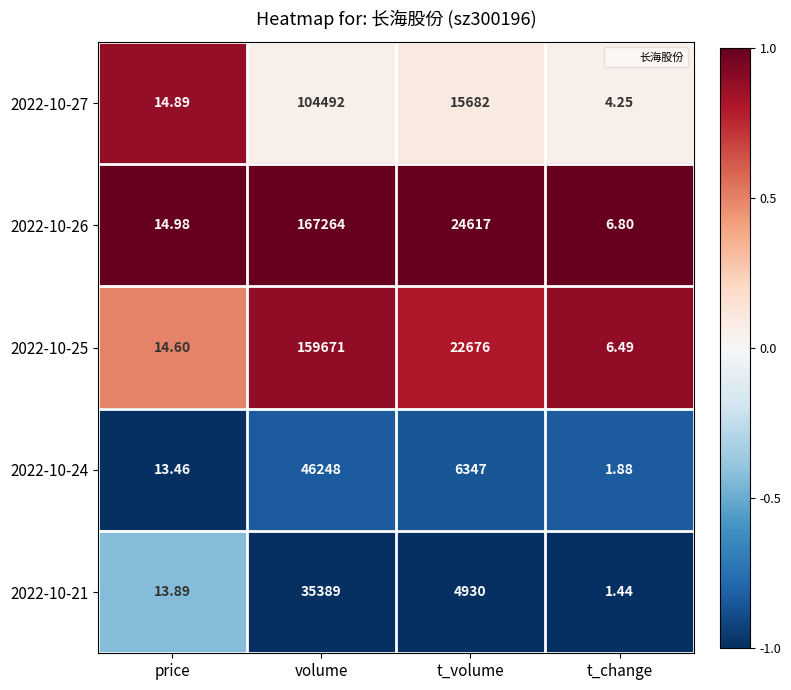

At price, list the series in order from largest to smallest.

2022-10-26, 2022-10-27, 2022-10-25, 2022-10-21, 2022-10-24